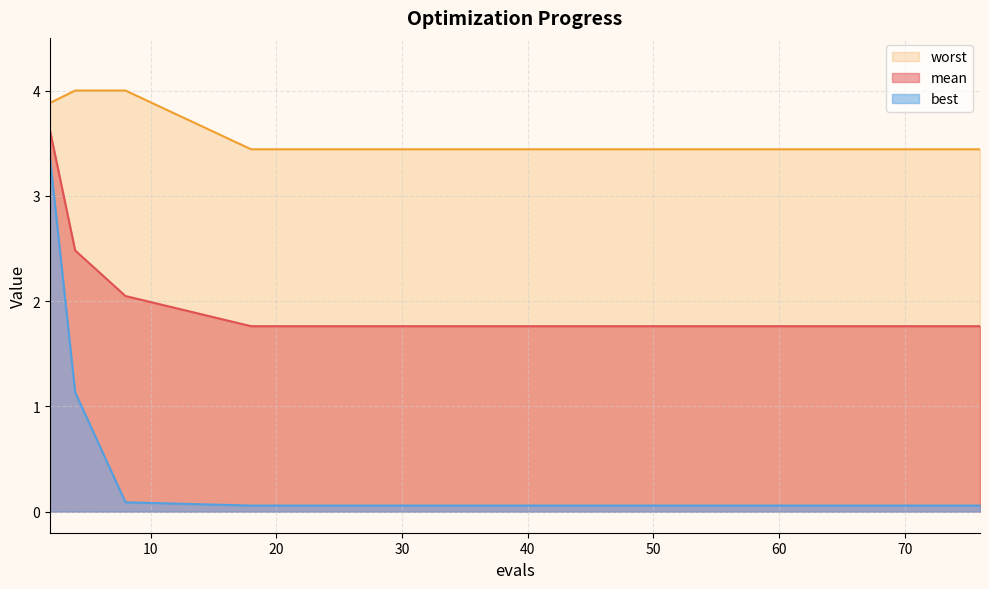

Rank the series at 51 from highest to lowest value.

worst, mean, best